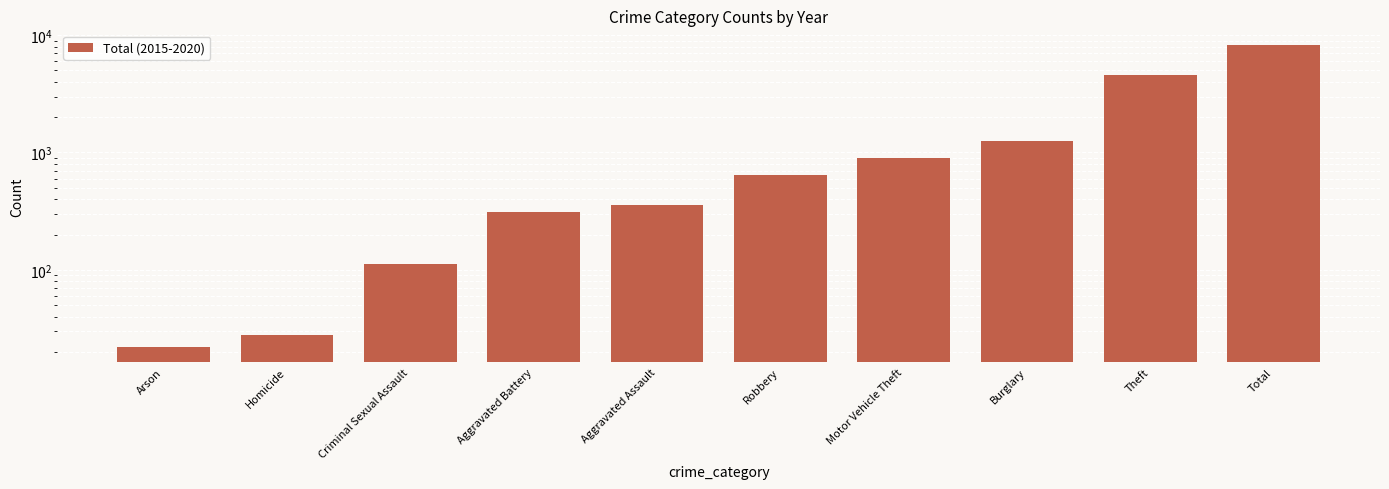

What is the ratio of the value at Total to the value at Aggravated Assault?

22.7